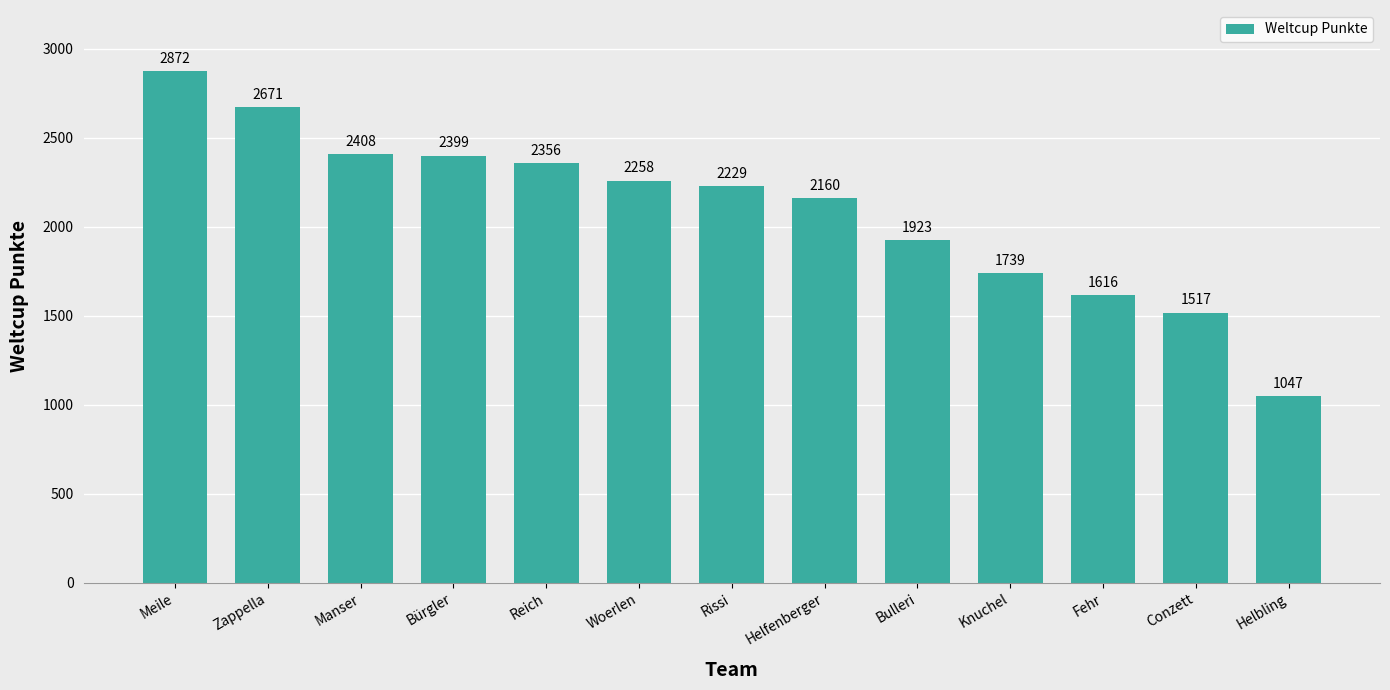

What is the change in value from Manser to Helfenberger?

-248